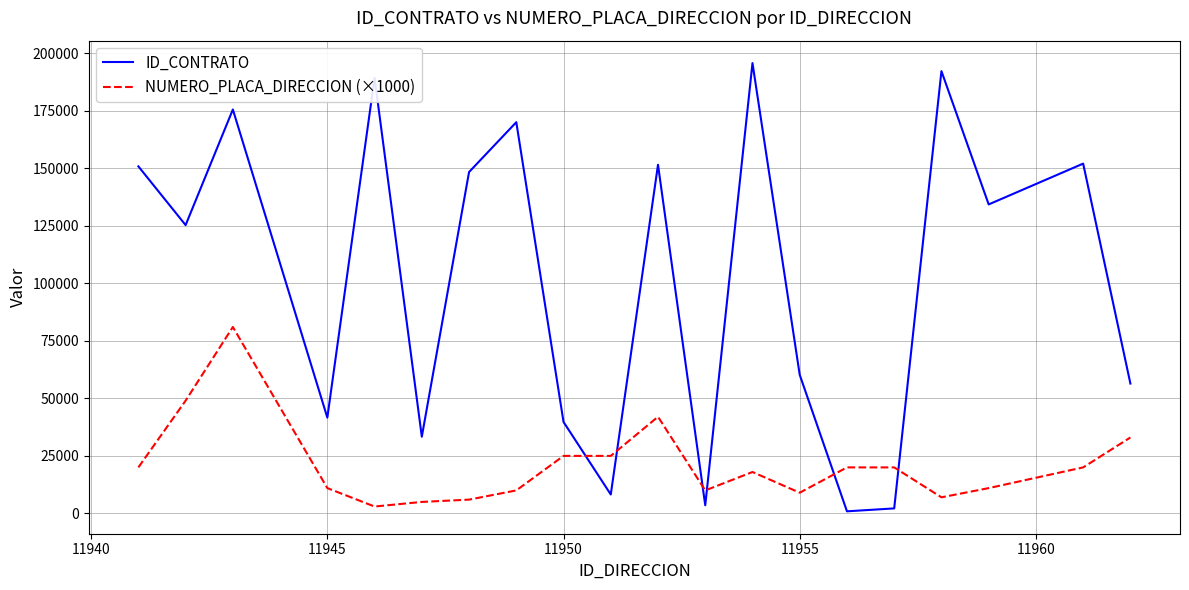

What is the difference between the maximum and minimum values in the ID_CONTRATO series?

194735